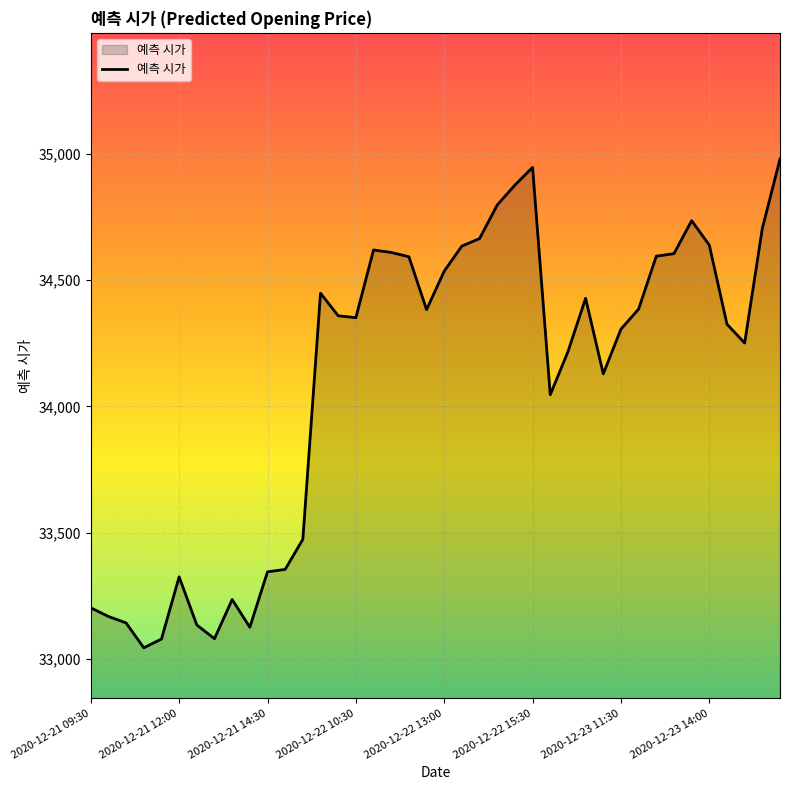

What is the greatest value displayed?

34979.2